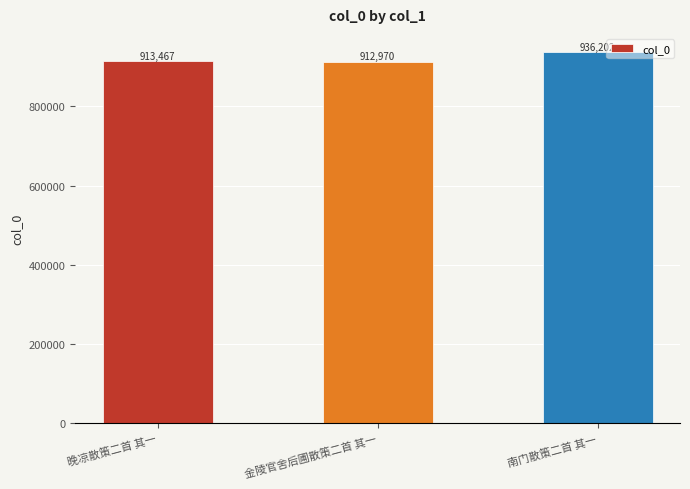

True or false: the data shows 1661248 at 南门散策二首 其一.

False